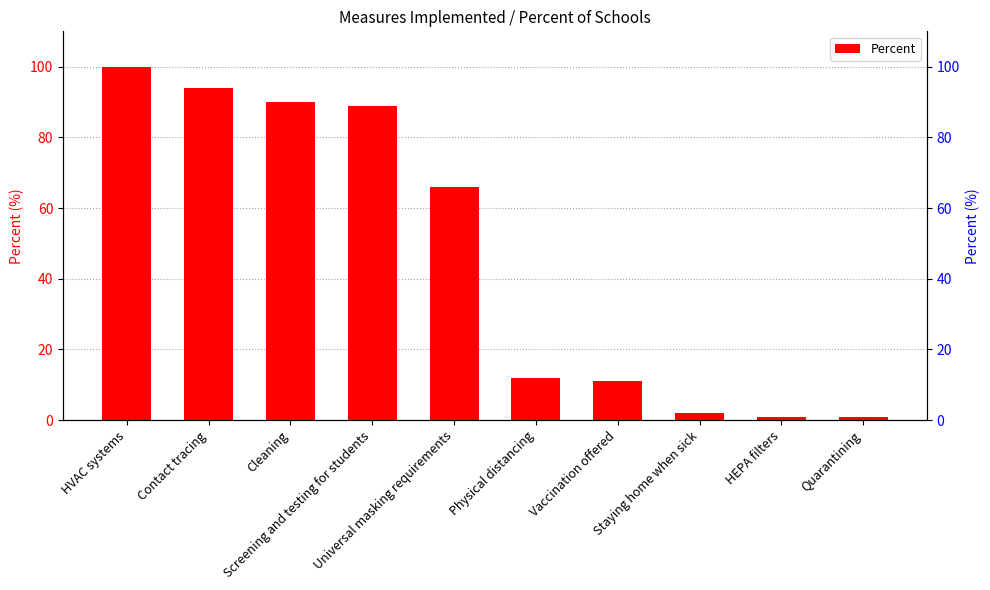

What is the difference between the values at Screening and testing for students and Cleaning?

1